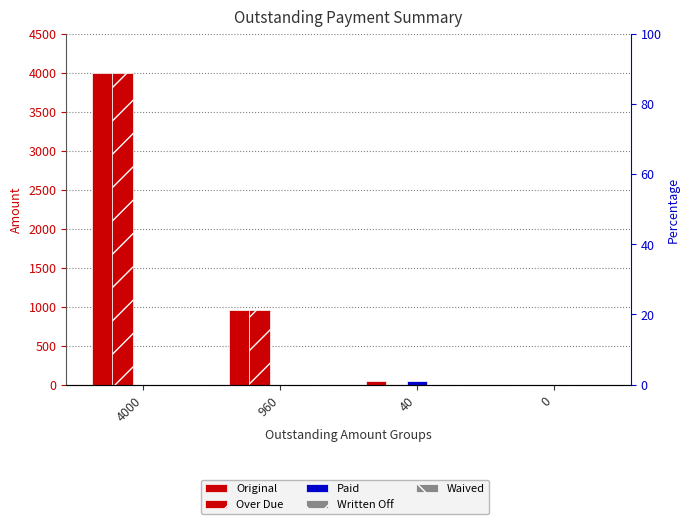

True or false: Written Off has a value of 0 at 40.

True